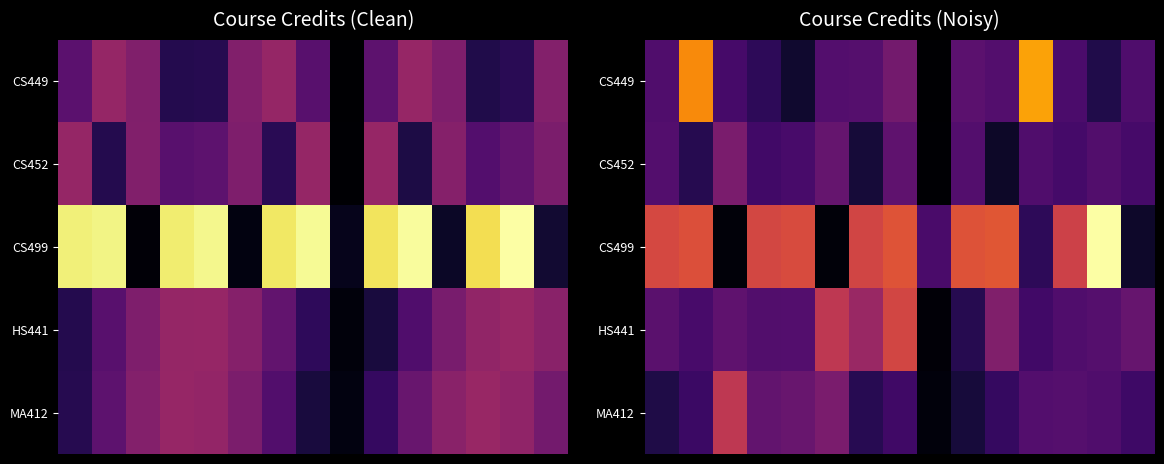

At how many categories does at least one series exceed 23?

1